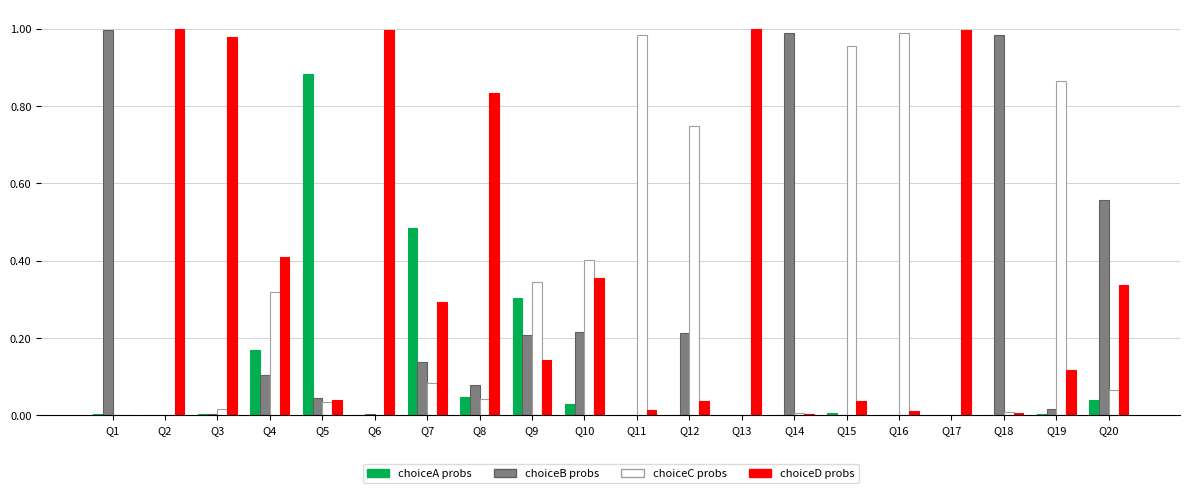

Reading left to right, extract all data points from this chart.

Choice A probs: Q1=0.0	Q2=0.0	Q3=0.0	Q4=0.2	Q5=0.9	Q6=0.0	Q7=0.5	Q8=0.0	Q9=0.3	Q10=0.0	Q11=0.0	Q12=0.0	Q13=0.0	Q14=0.0	Q15=0.0	Q16=0.0	Q17=0.0	Q18=0.0	Q19=0.0	Q20=0.0
Choice B probs: Q1=1.0	Q2=0.0	Q3=0.0	Q4=0.1	Q5=0.0	Q6=0.0	Q7=0.1	Q8=0.1	Q9=0.2	Q10=0.2	Q11=0.0	Q12=0.2	Q13=0.0	Q14=1.0	Q15=0.0	Q16=0.0	Q17=0.0	Q18=1.0	Q19=0.0	Q20=0.6
Choice C probs: Q1=0.0	Q2=0.0	Q3=0.0	Q4=0.3	Q5=0.0	Q6=0.0	Q7=0.1	Q8=0.0	Q9=0.3	Q10=0.4	Q11=1.0	Q12=0.7	Q13=0.0	Q14=0.0	Q15=1.0	Q16=1.0	Q17=0.0	Q18=0.0	Q19=0.9	Q20=0.1
Choice D probs: Q1=0.0	Q2=1.0	Q3=1.0	Q4=0.4	Q5=0.0	Q6=1.0	Q7=0.3	Q8=0.8	Q9=0.1	Q10=0.4	Q11=0.0	Q12=0.0	Q13=1.0	Q14=0.0	Q15=0.0	Q16=0.0	Q17=1.0	Q18=0.0	Q19=0.1	Q20=0.3